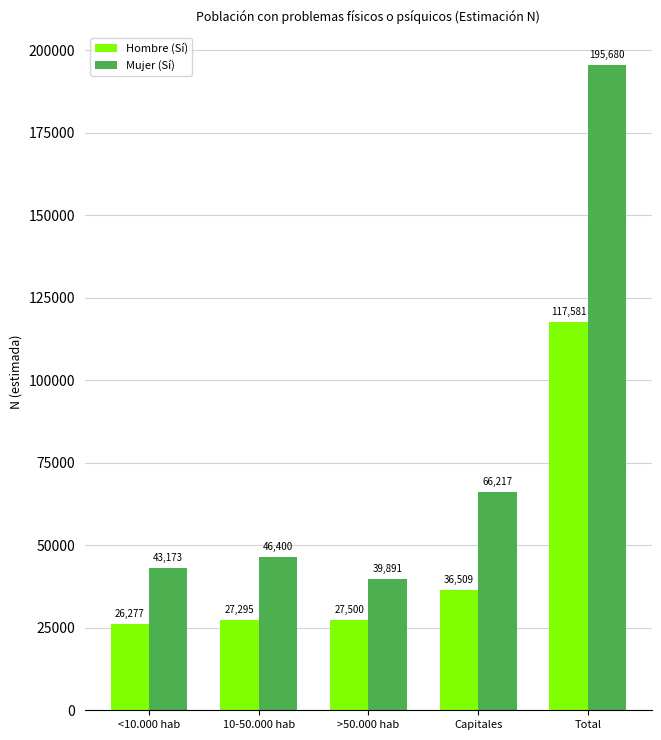

What position from the right is <10.000 hab?

5